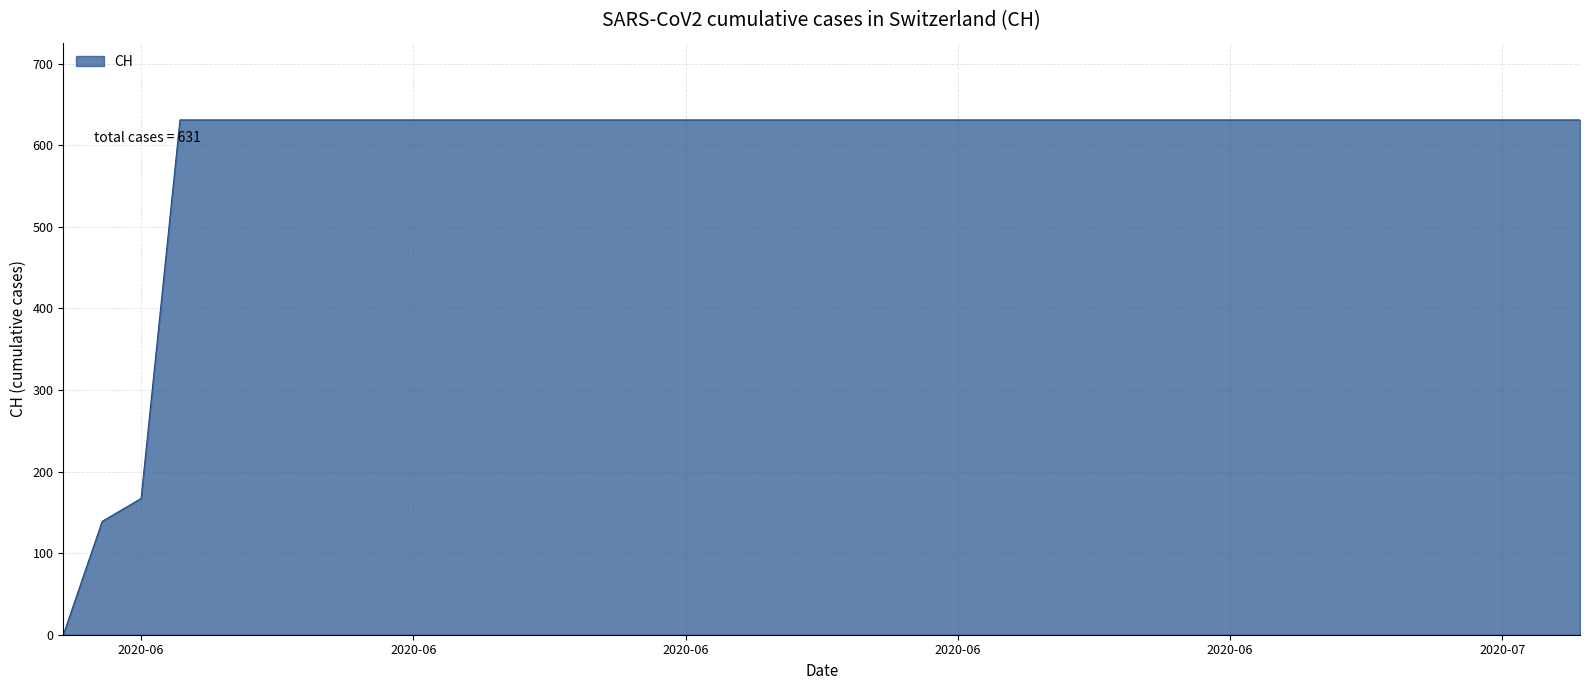

What is the difference between the maximum and minimum values?

631